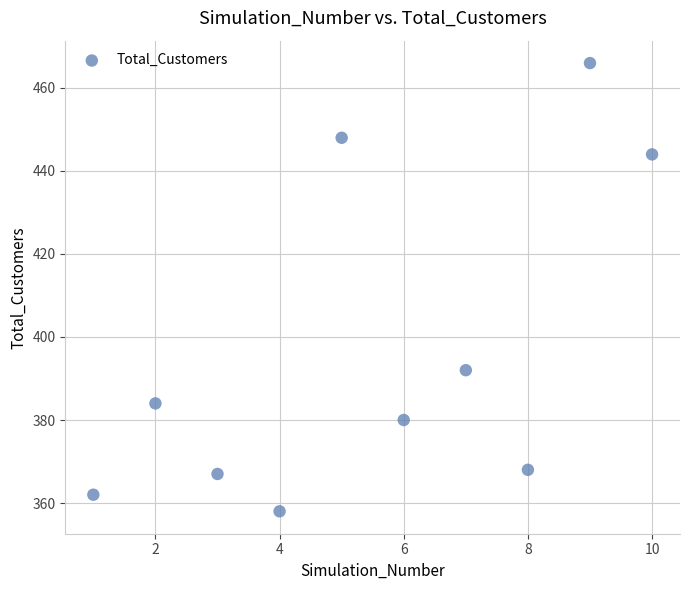

What Y value in the scatter plot is closest to 412?

392